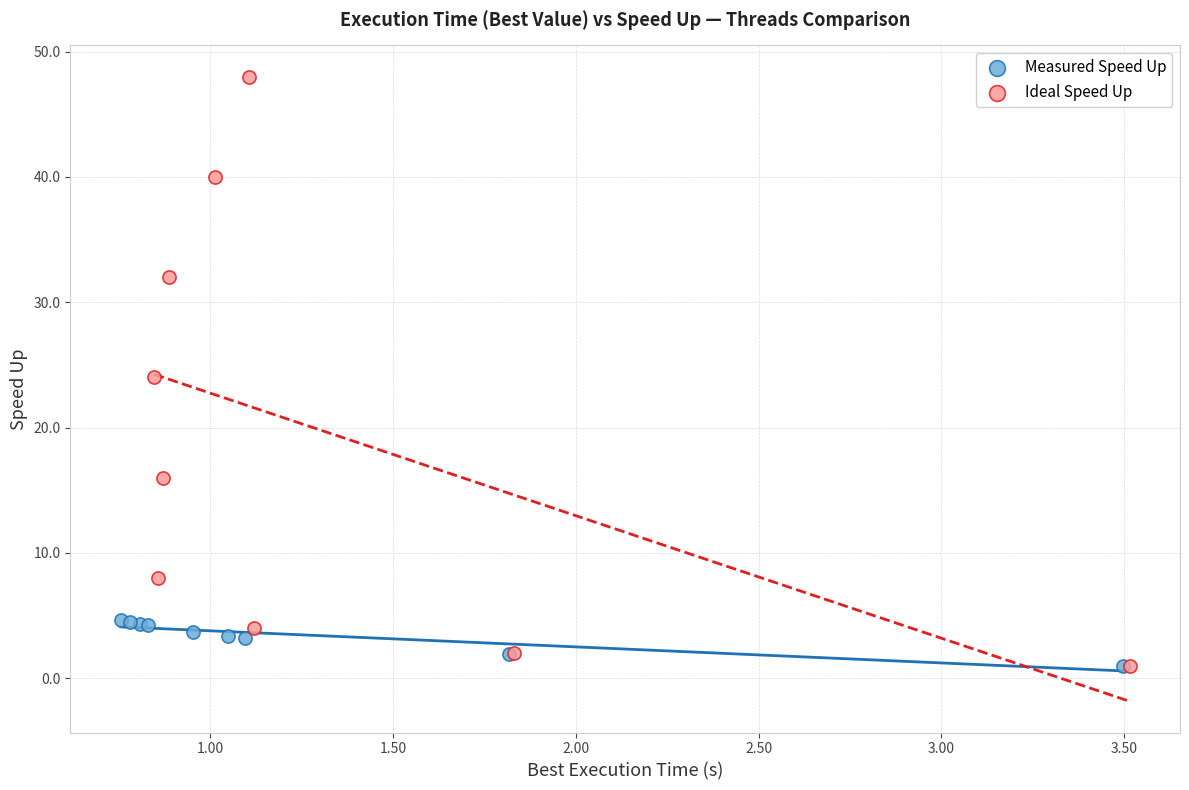

Which series has the widest spread of Y values?

Ideal Speed Up